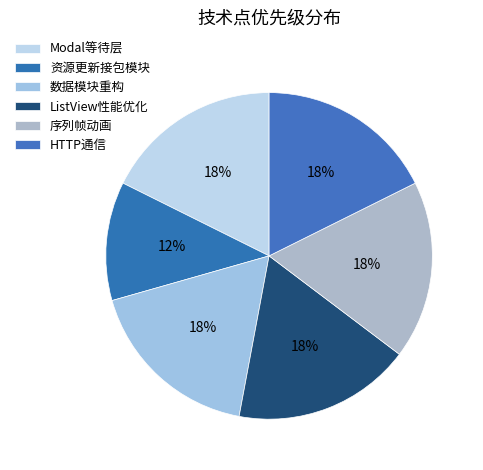

Which slice is the smallest?

资源更新接包模块